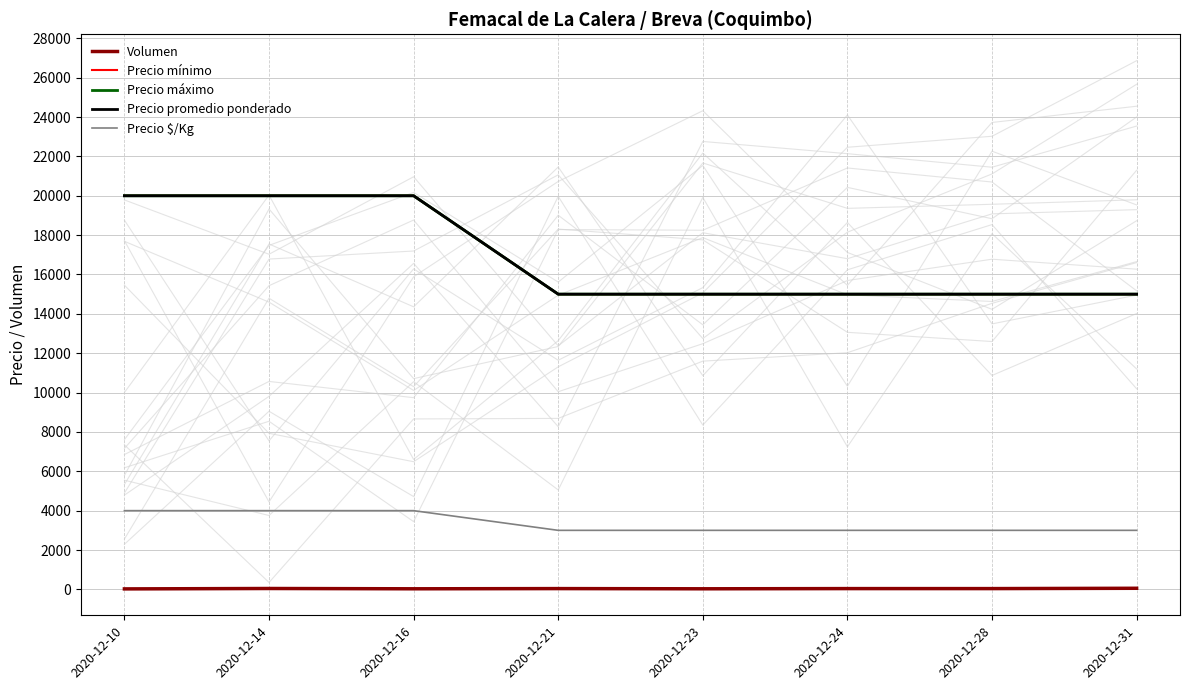

What is the value of the Precio mínimo point at the 1st from the left?

20000